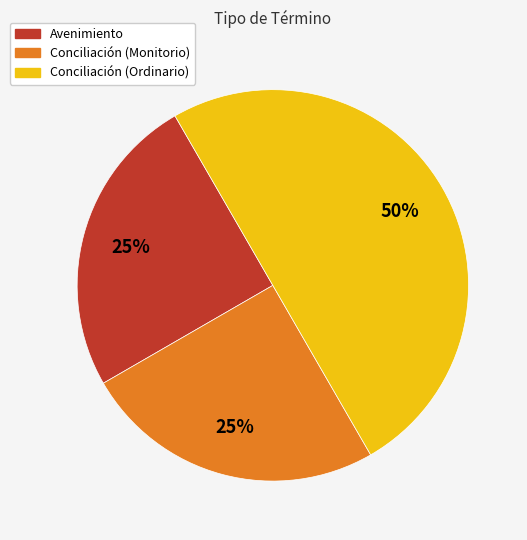

The Conciliación (Ordinario) slice represents 50% of the pie. True or false?

True